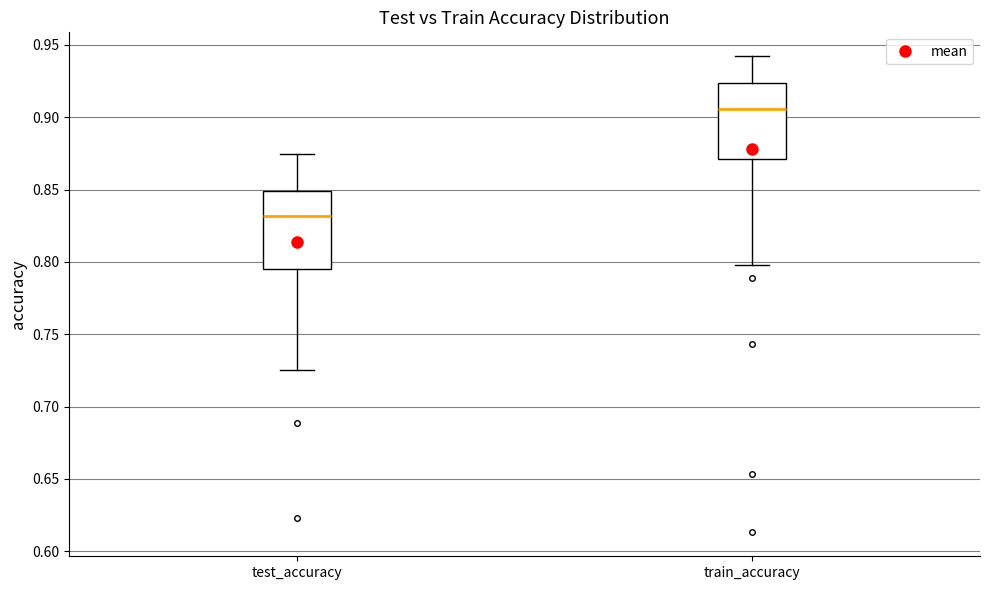

Where is the upper edge of the box for test_accuracy on the y-axis? The values are not printed on the chart, so give them approximately, as read against the axis.

0.850